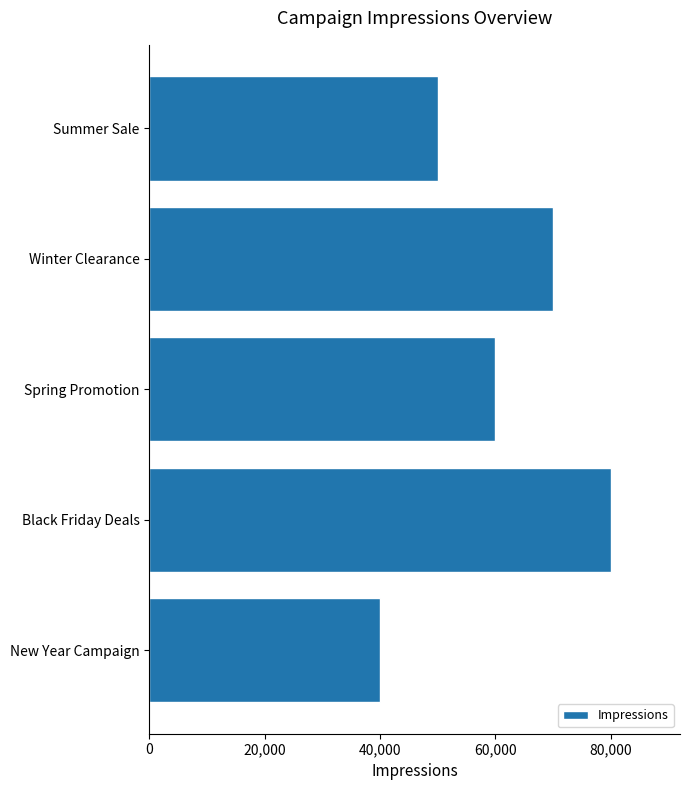

The chart shows a value of 80000 at Black Friday Deals. True or false?

True